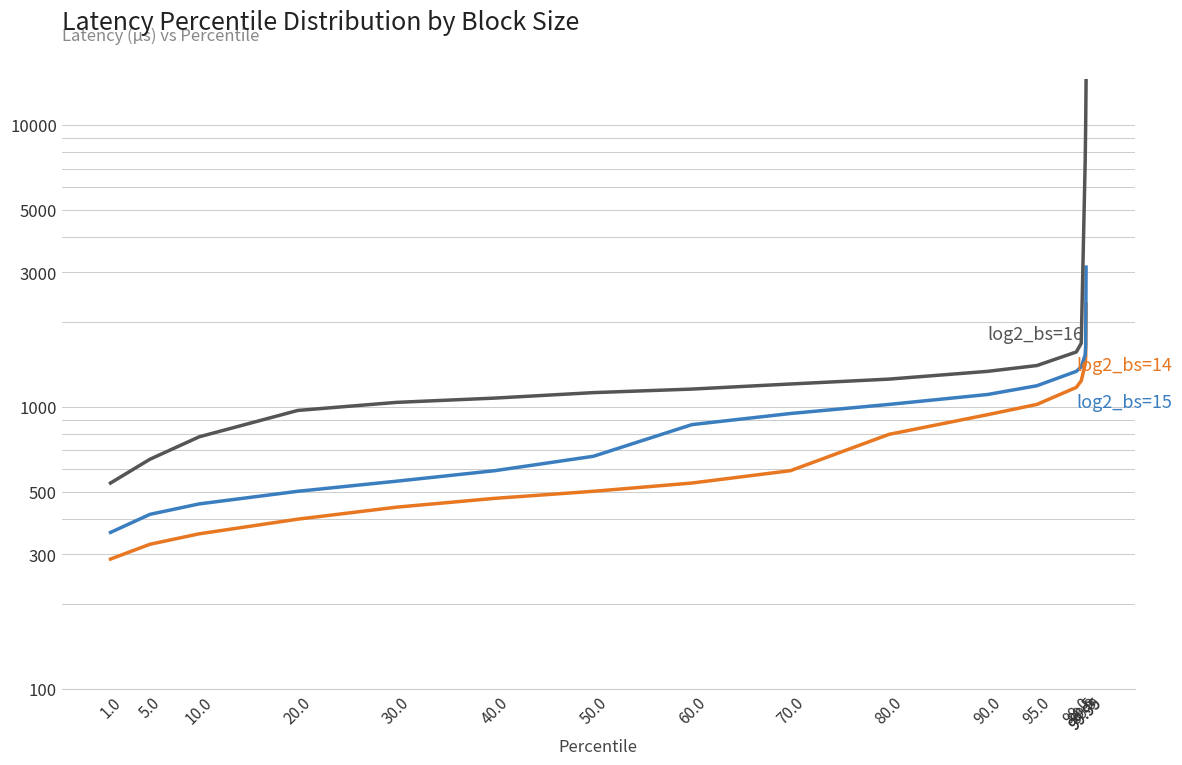

What are all the series names shown in the legend?

log2_bs=14, log2_bs=15, log2_bs=16